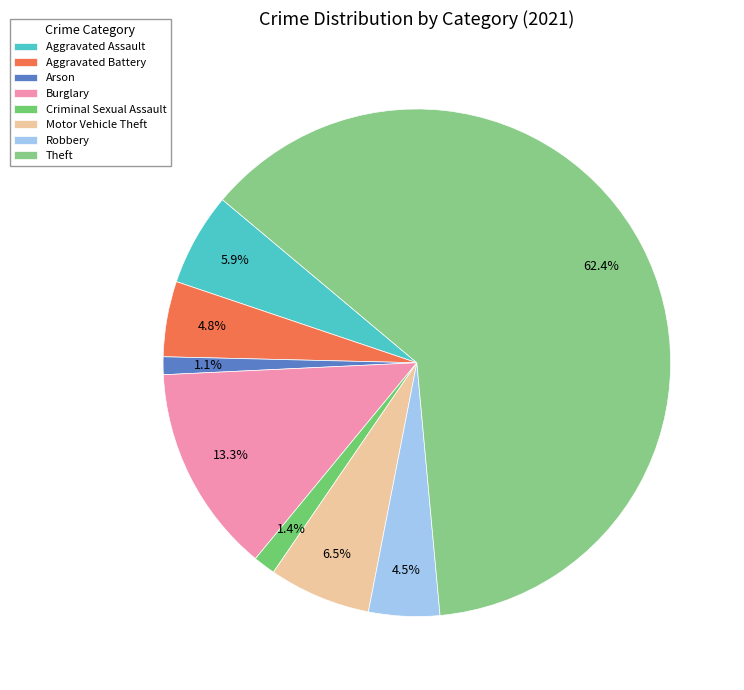

How many segments does this pie chart have?

8